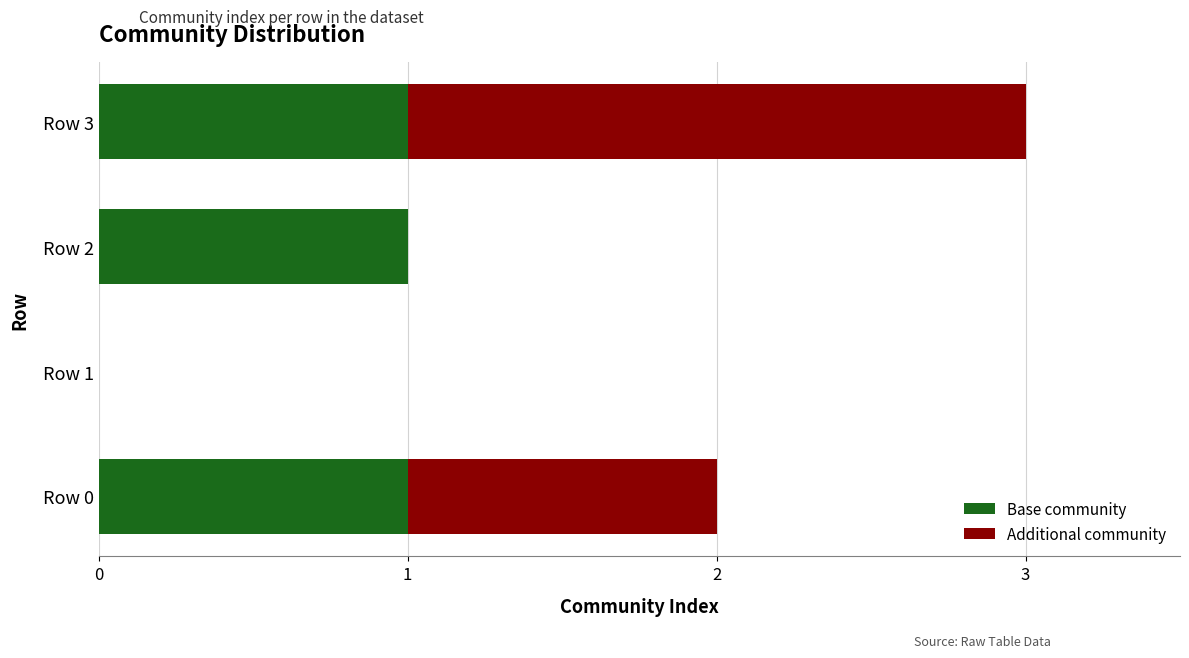

How many values in Base community are above zero?

3